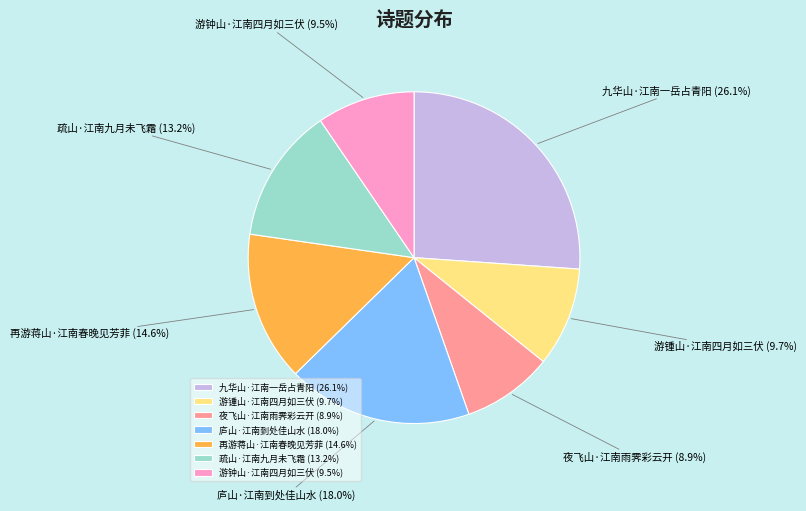

How many segments does this pie chart have?

7